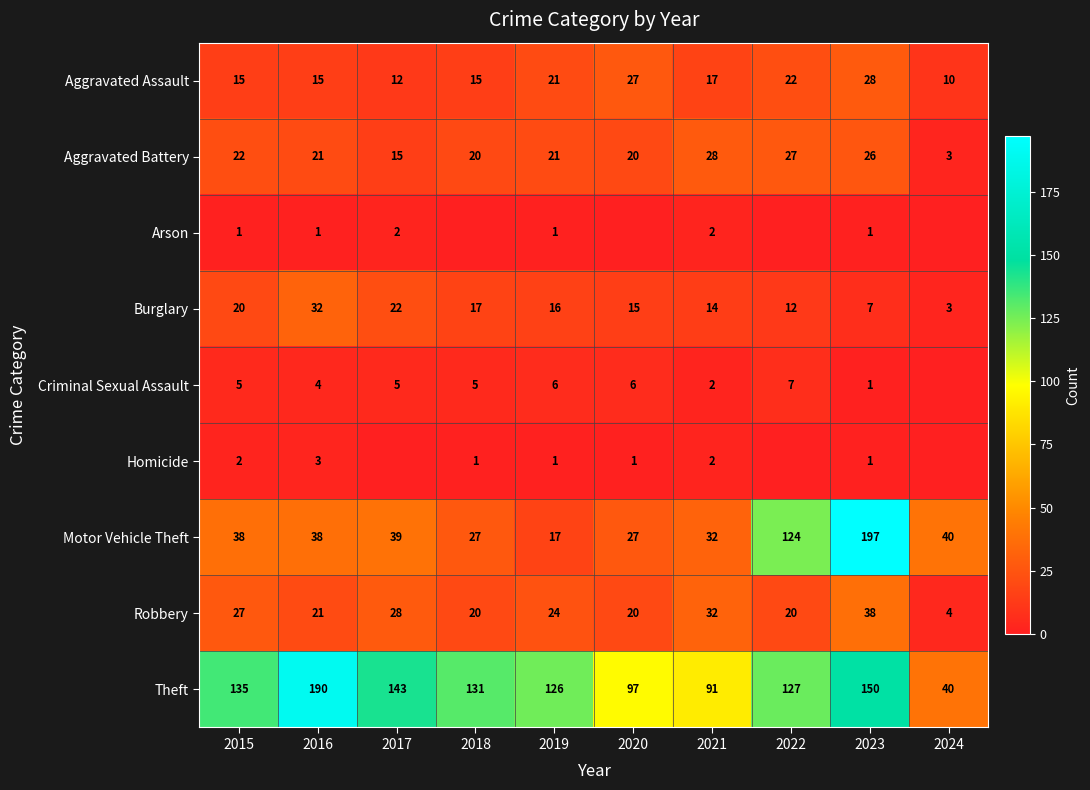

The Motor Vehicle Theft series shows 122 at 2023. True or false?

False